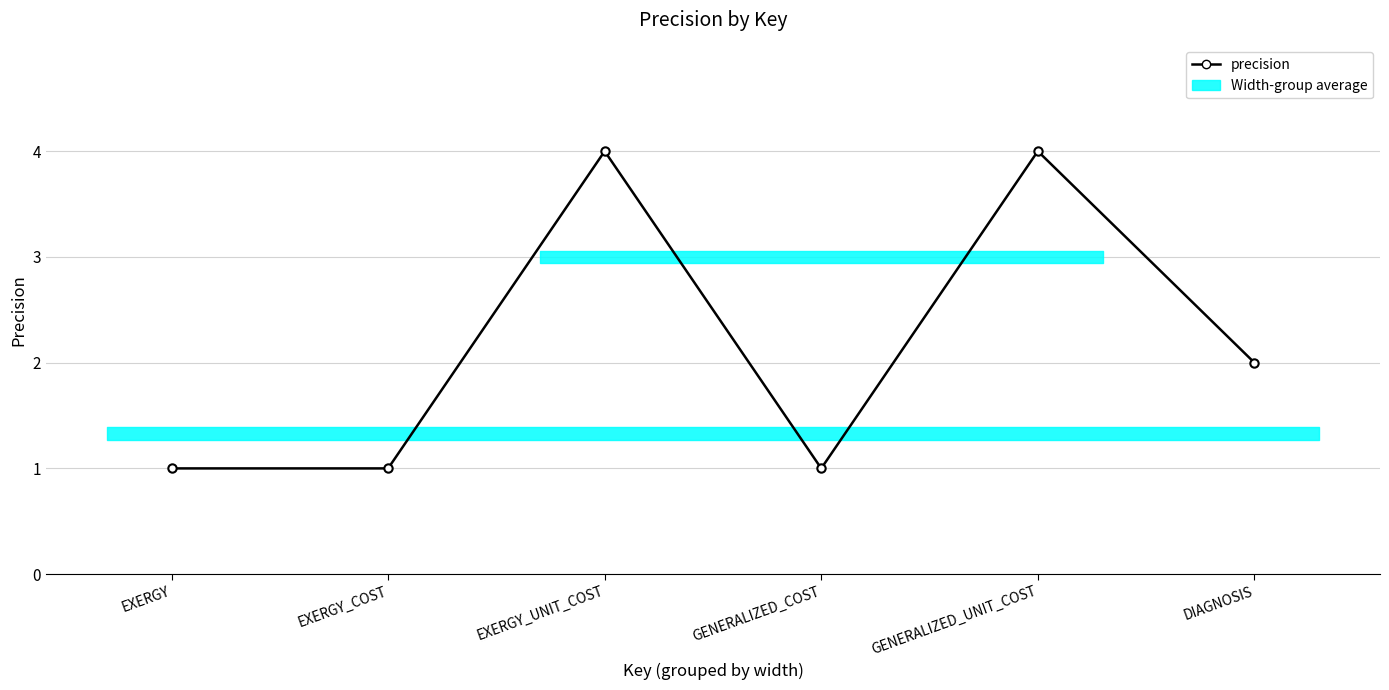

The value at GENERALIZED_UNIT_COST is 2. True or false?

False